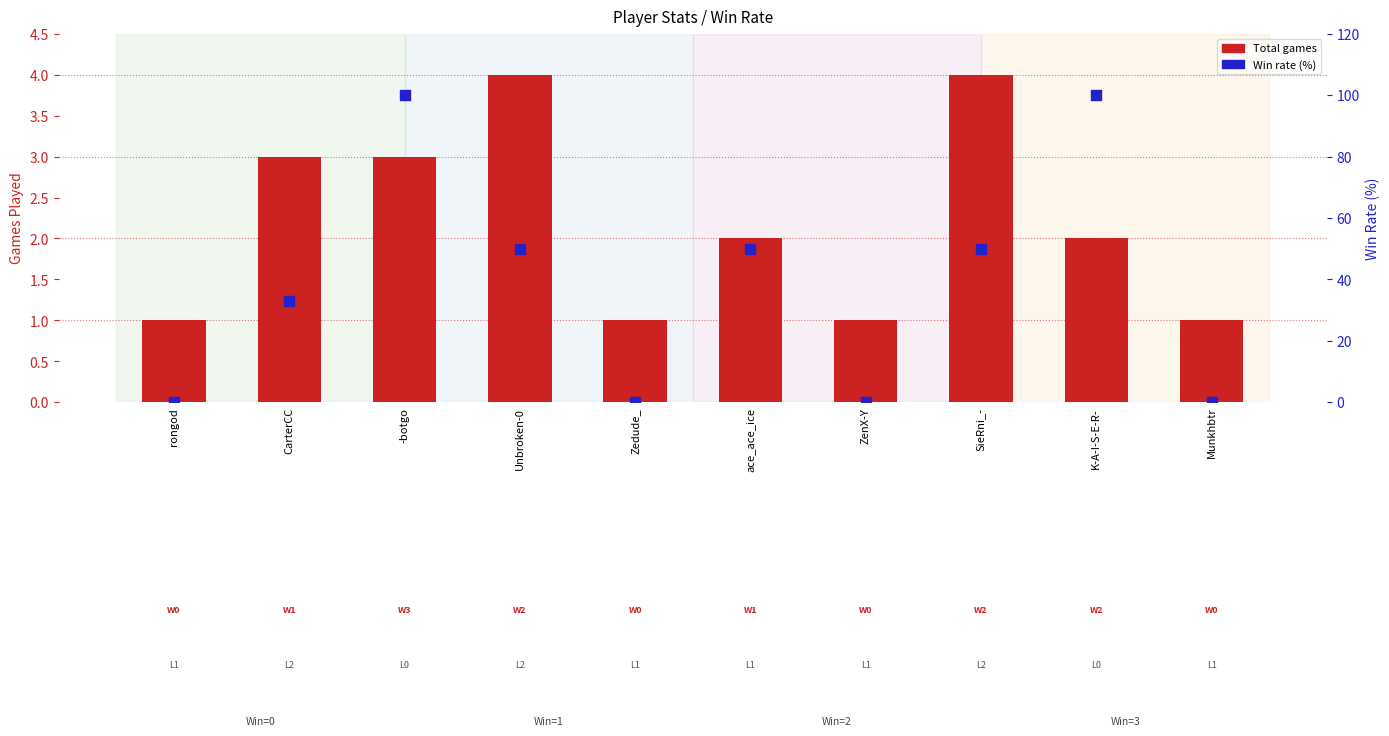

Is the value of Total at ZenX-Y greater than the value of Rate (%) at CarterCC?

No